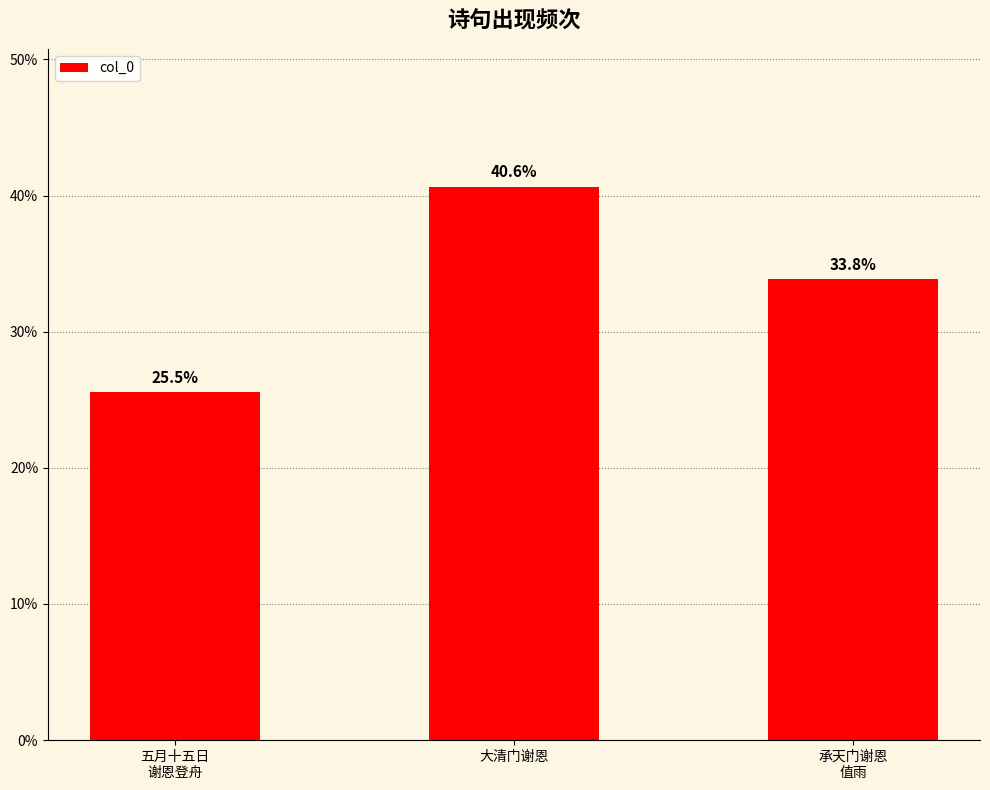

Are the bars grouped side by side (vs. stacked)?

No